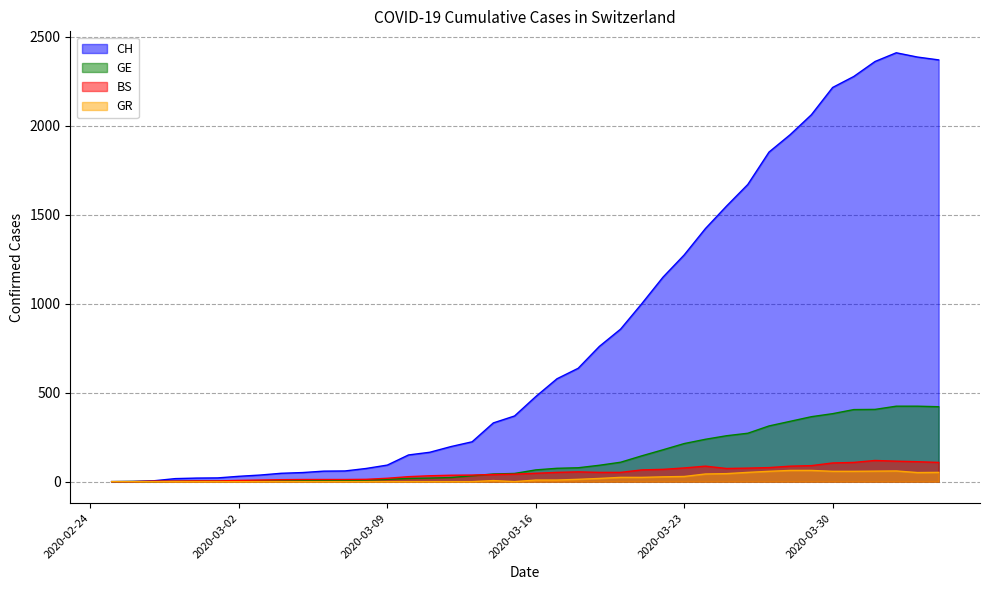

Which series has the largest range (max minus min)?

CH